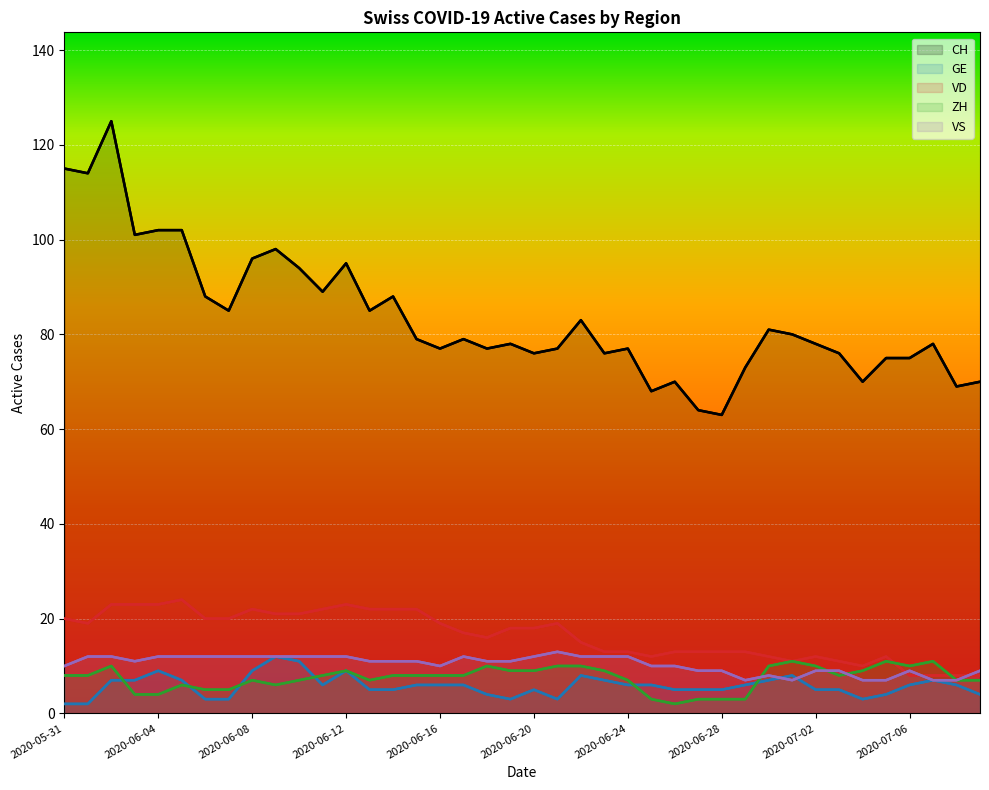

How many interior local peaks does the VS series have?

4